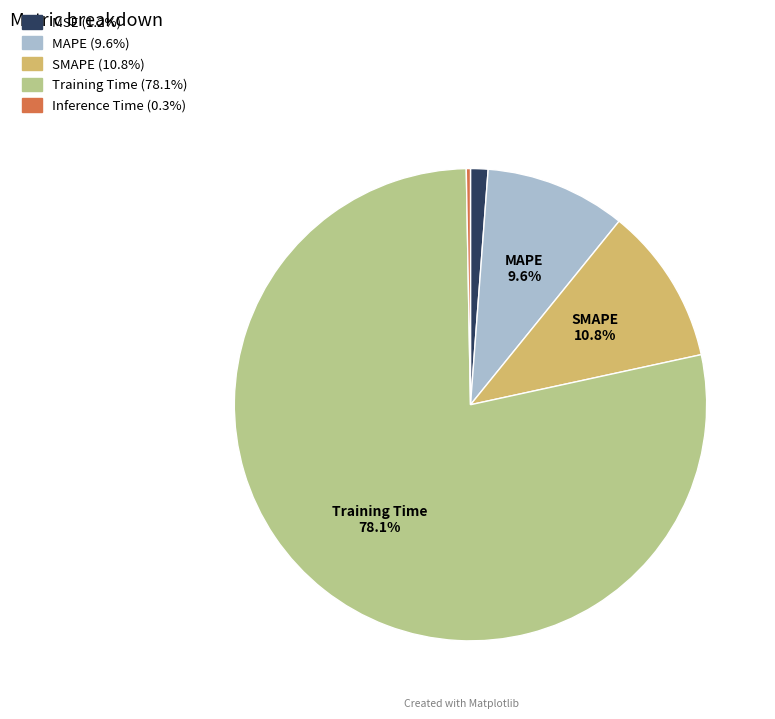

Is there any slice that represents more than half of the pie?

Yes